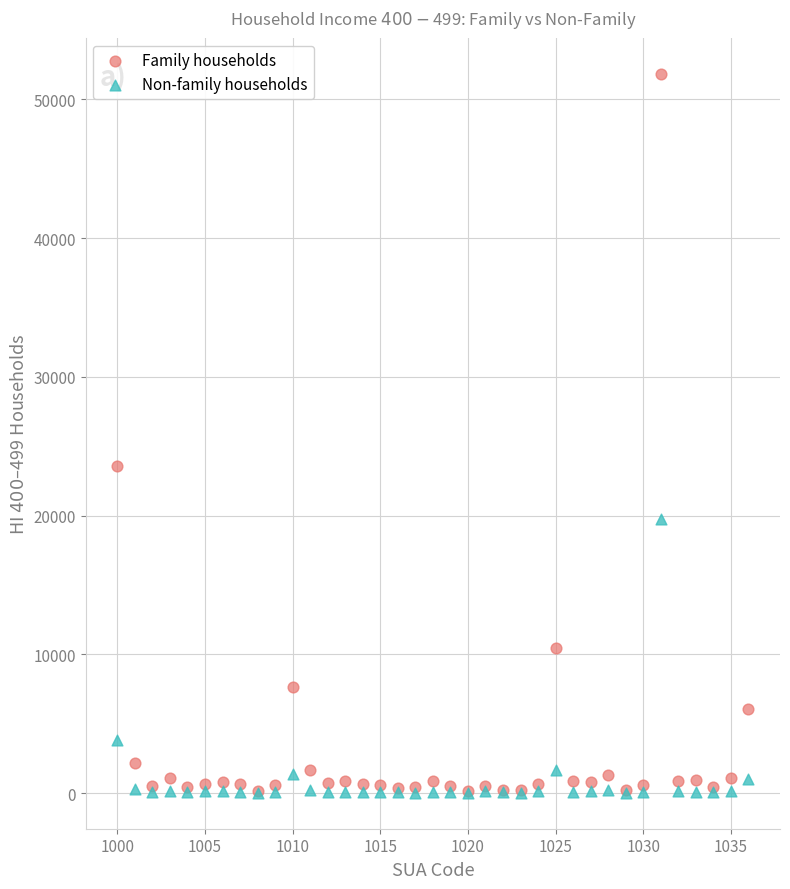

What are all the series names shown in the legend?

Family households, Non-family households